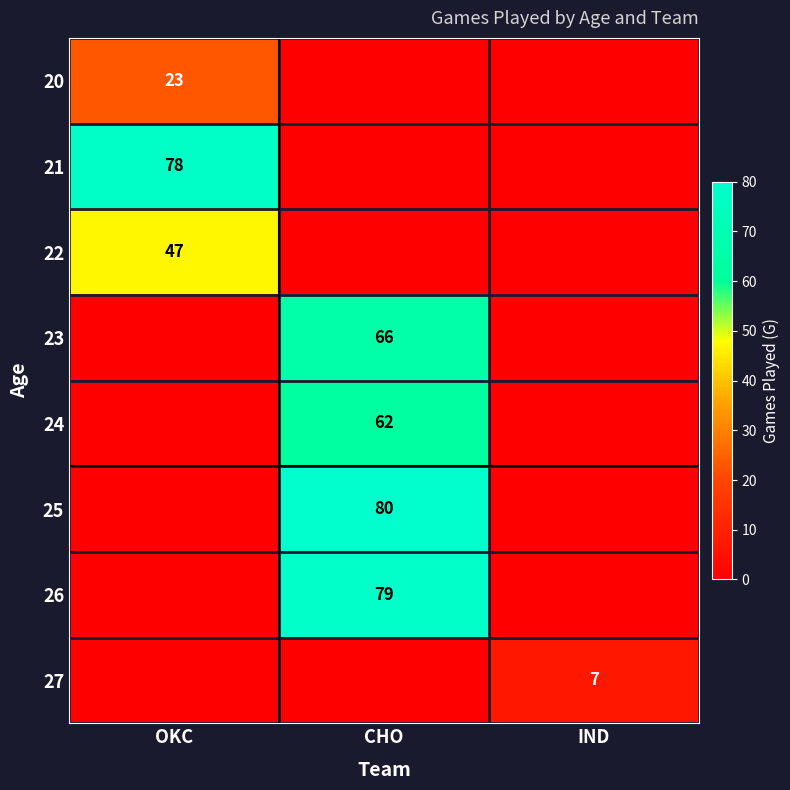

Is it true that 21 equals 78 at OKC?

True